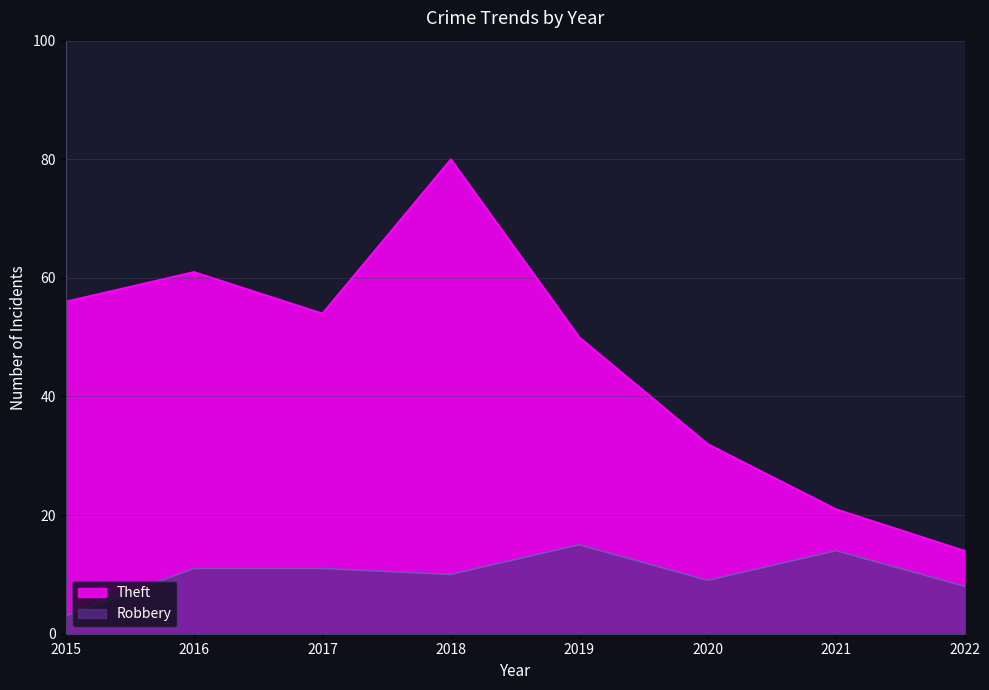

The Robbery series shows 11 at 2016. True or false?

True